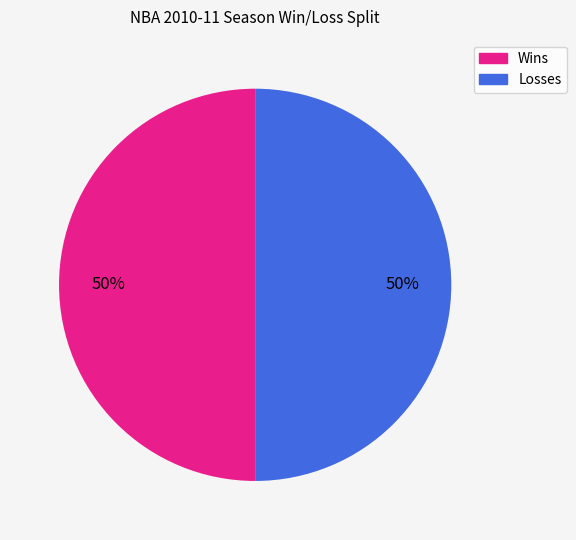

To the nearest percent, what is the average slice percentage?

50%